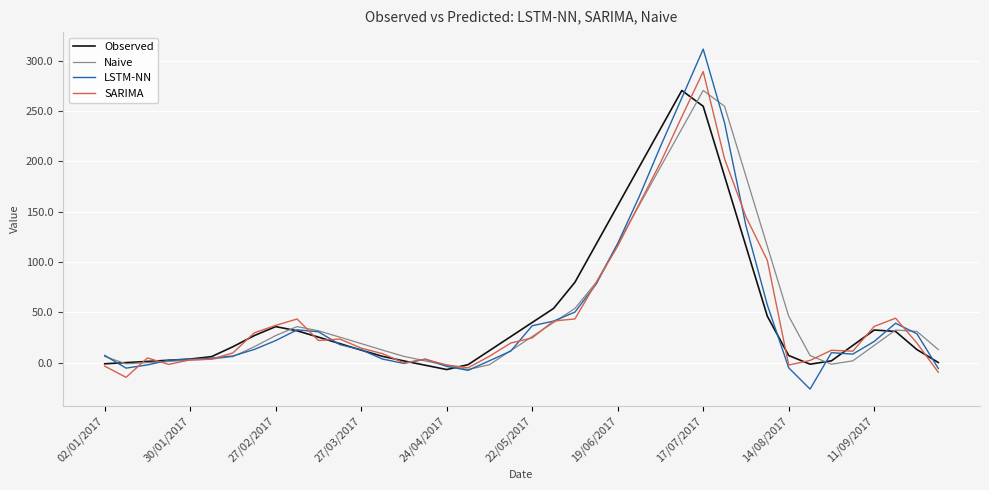

Which series has the widest spread of values?

LSTM-NN